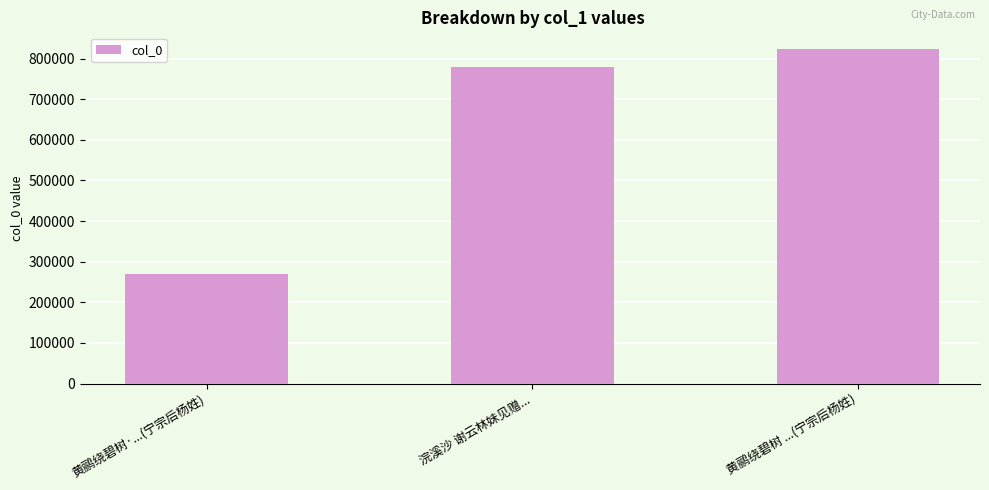

What is the label of the 1st bar from the right?

黄鹂绕碧树 ...(宁宗后杨姓)